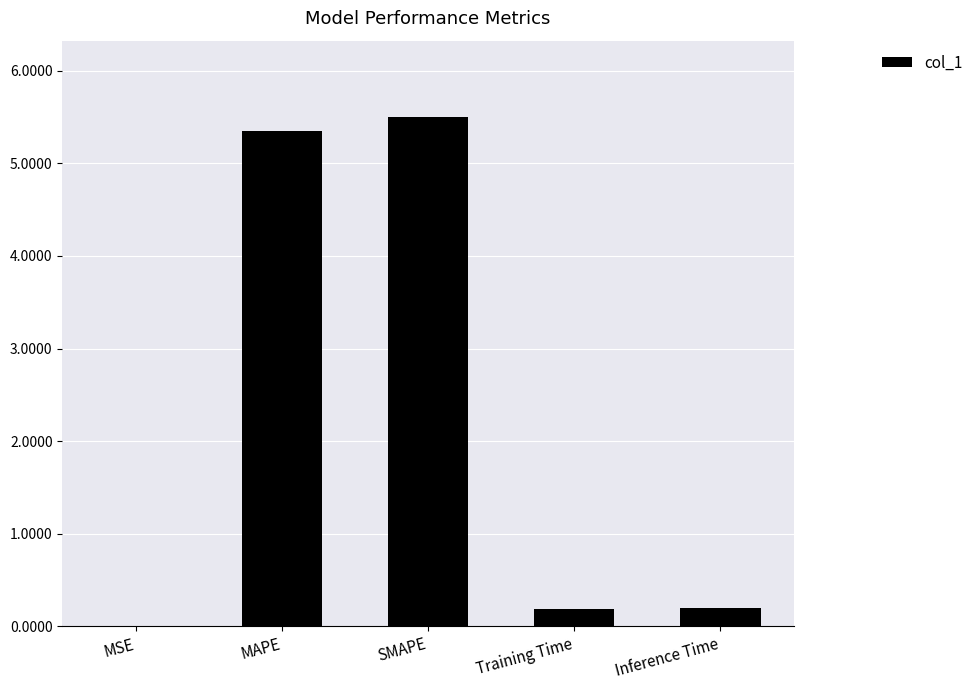

The chart shows a value of 0.0 at MSE. True or false?

True